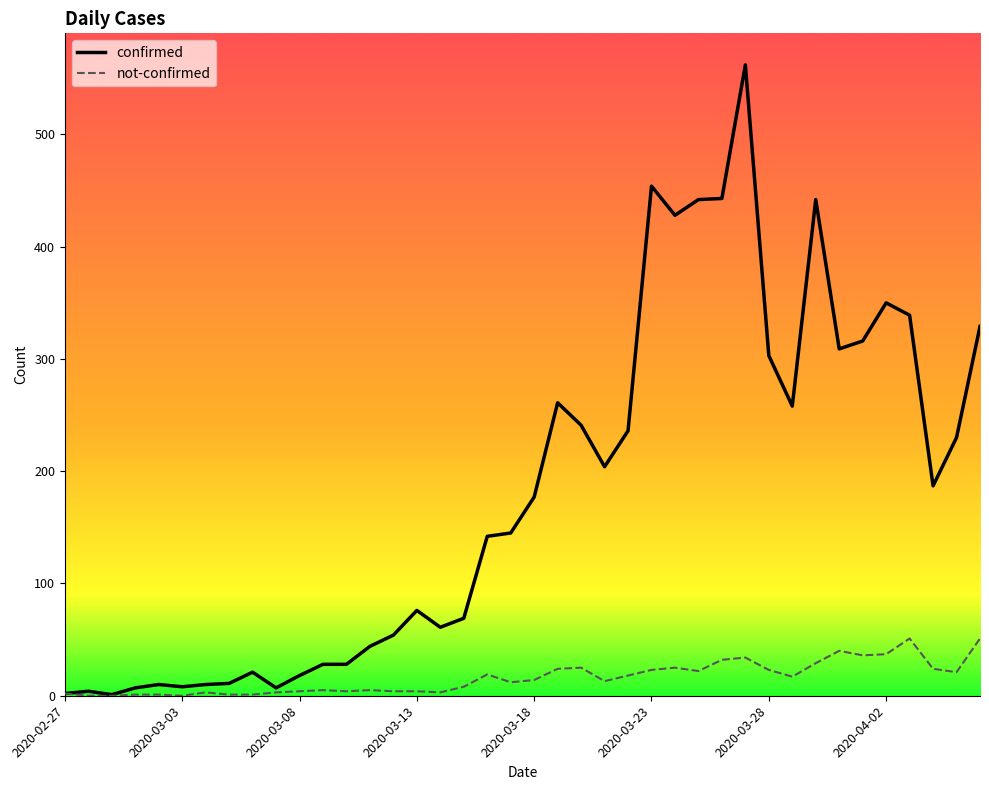

What is the highest value of the not-confirmed series?

51